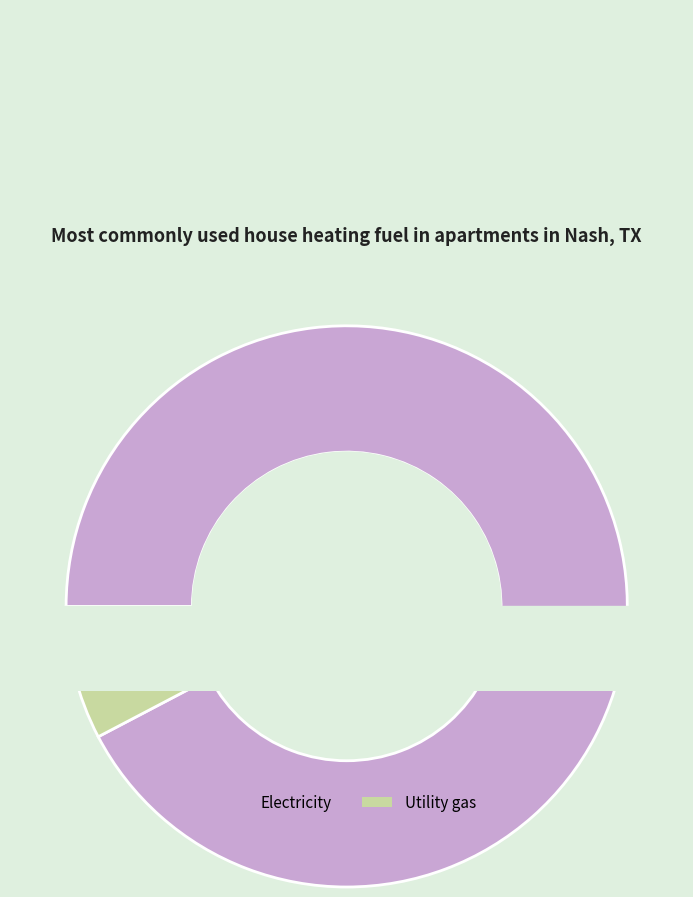

How many slices are in this pie chart?

2